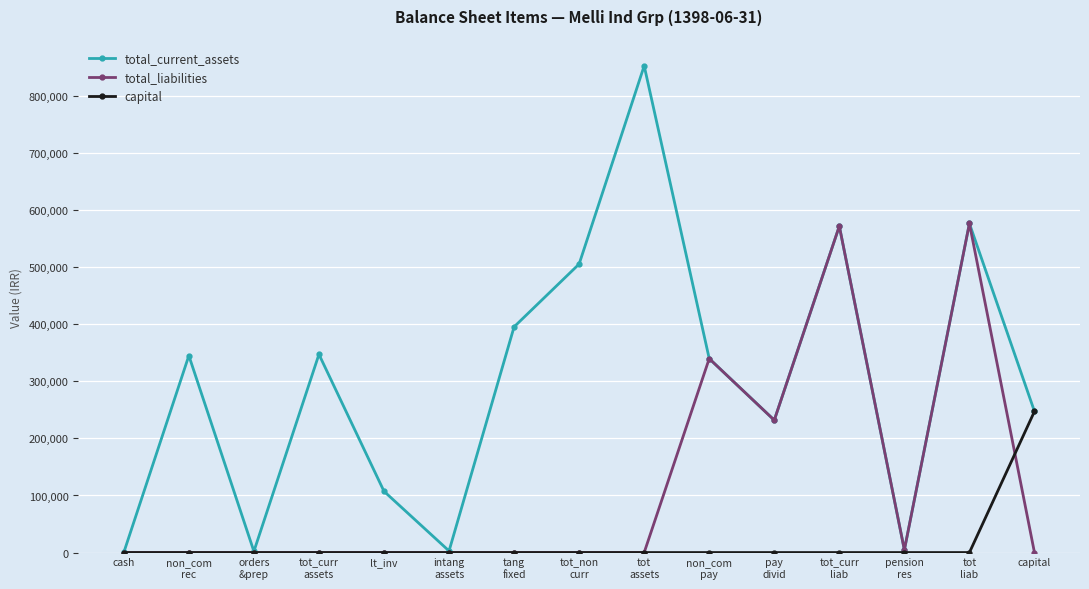

True or false: total_liabilities and capital cross at least once.

True